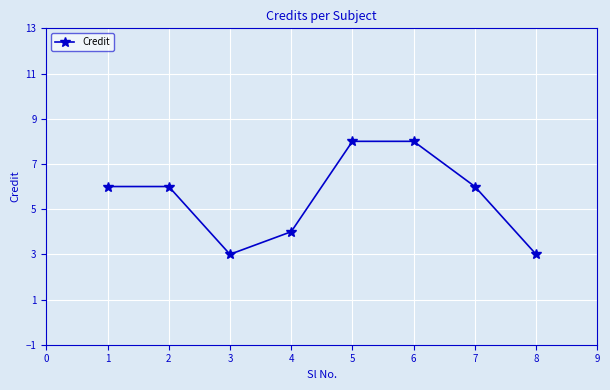

What is the change in value from 1 to 6?

+2